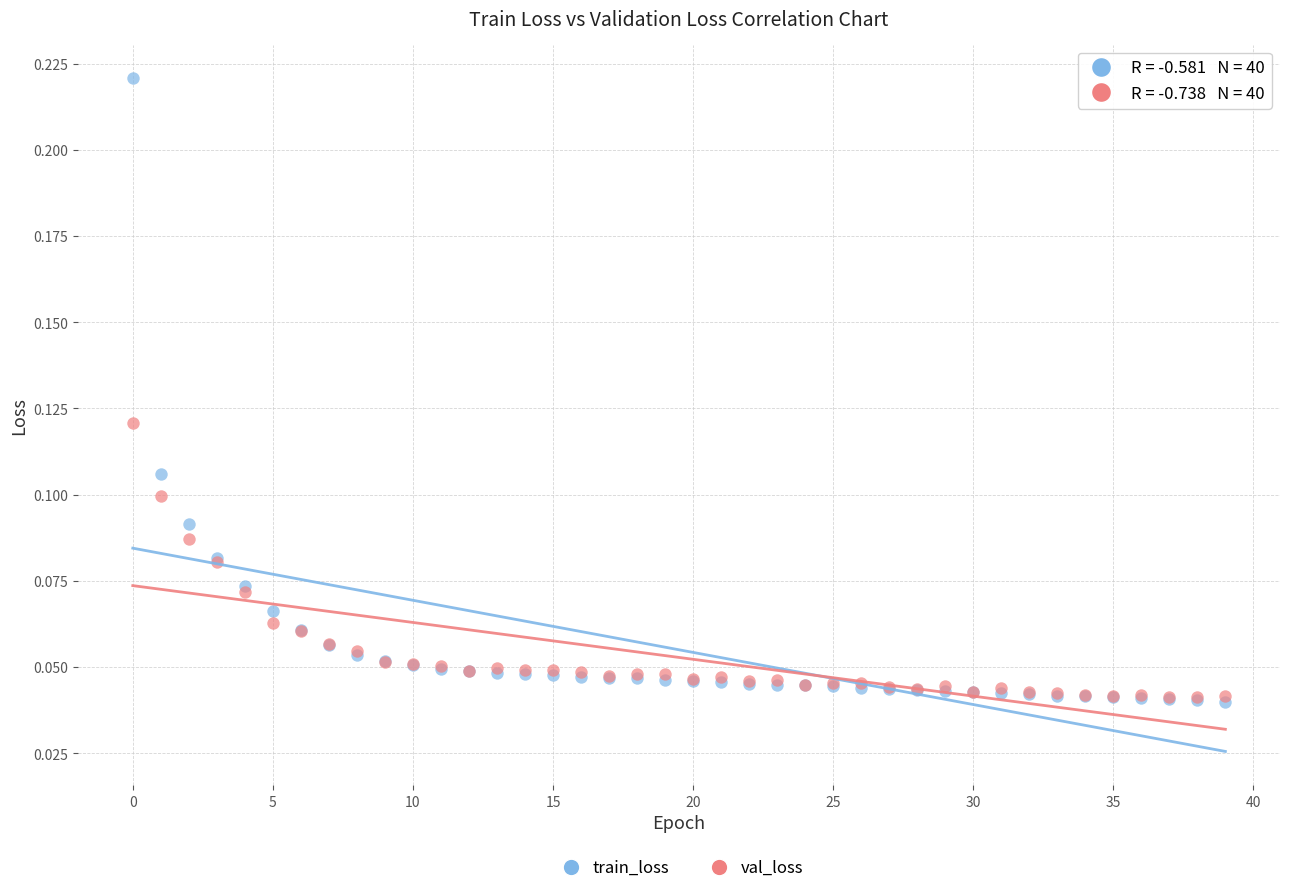

Which series contains the highest Y value?

train_loss